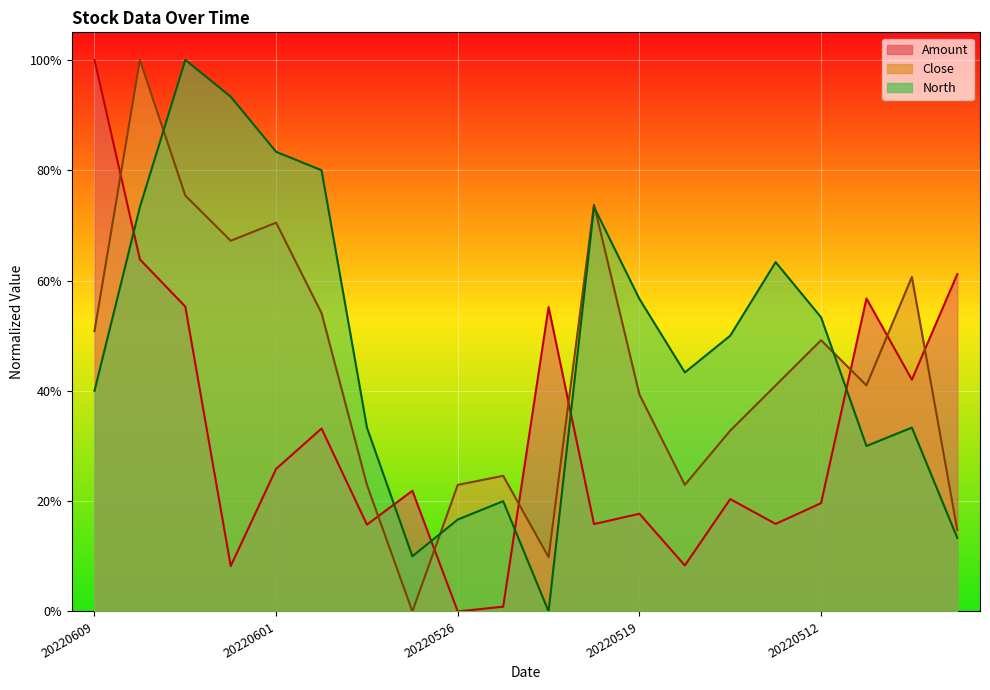

Which series has the widest spread of values?

Amount